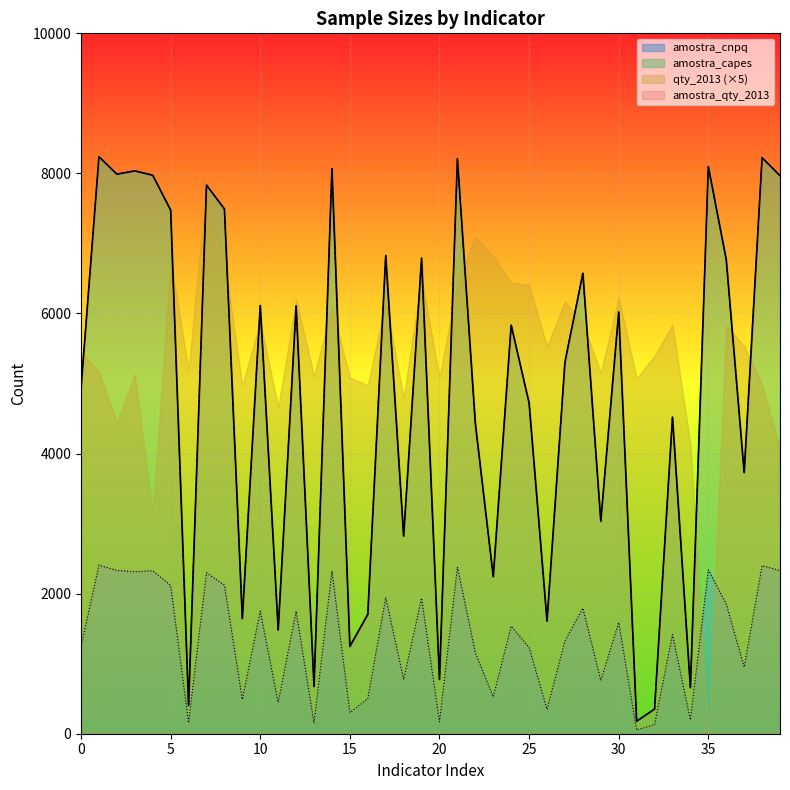

At 26, list the series in order from smallest to largest.

amostra_cnpq, amostra_qty_2013, amostra_capes